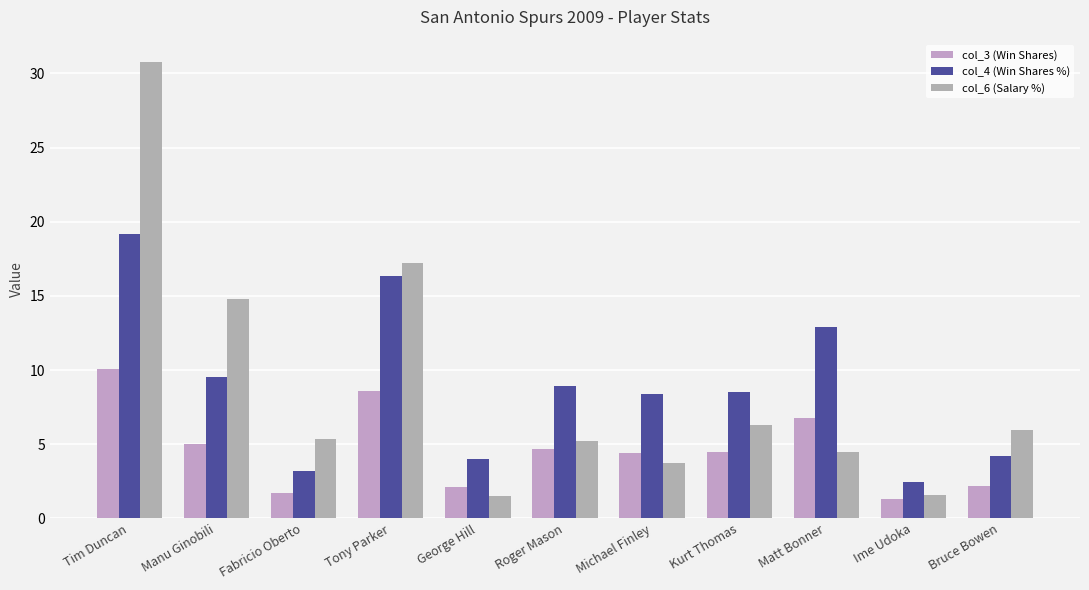

How many values in the col_4 (Win Shares %) series exceed 8?

7